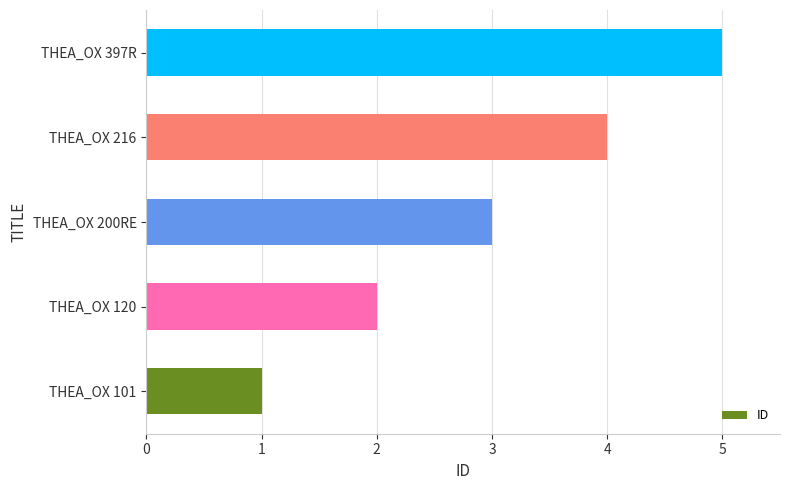

What is the difference between the second highest and minimum values?

3